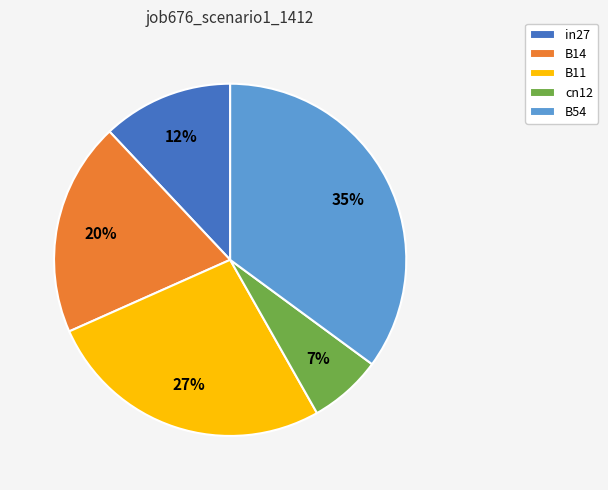

Does B14 represent more than half of the total?

No